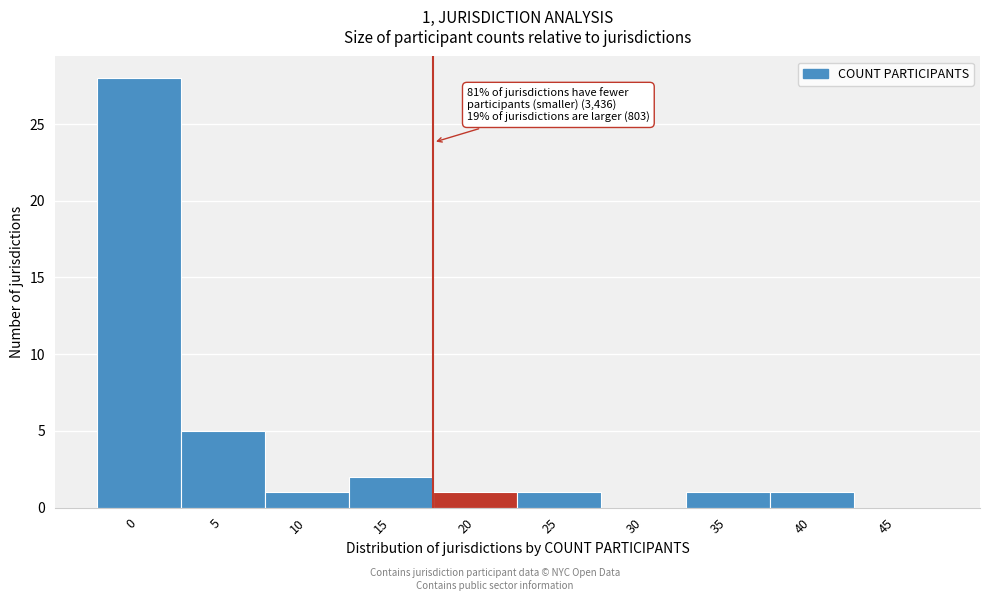

Reading left to right, extract all data points from this chart.

0=28	5=5	10=1	15=2	20=1	25=1	30=0	35=1	40=1	45=0